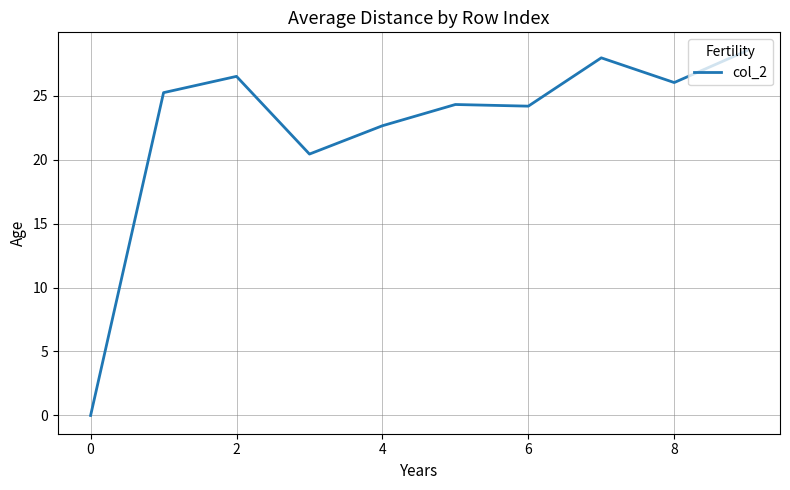

What is the maximum value shown in the chart?

28.5